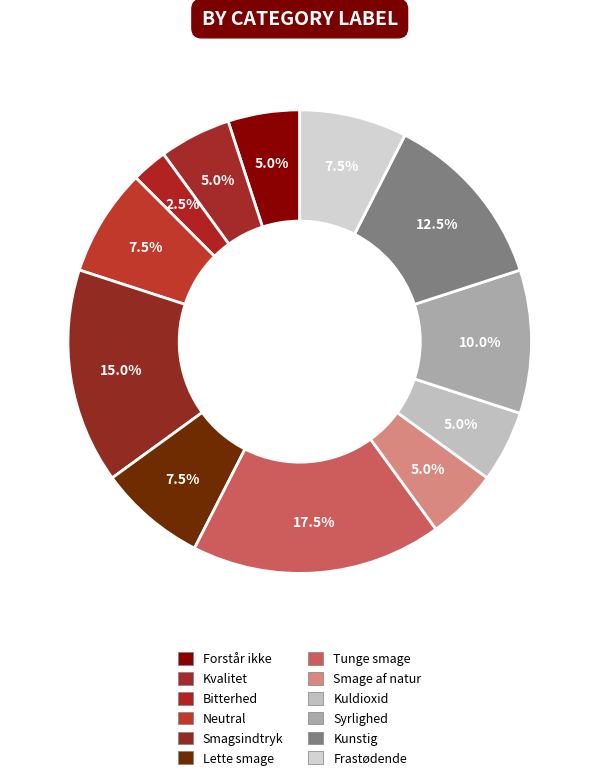

What is the ratio of the value at Kunstig to the value at Syrlighed?

1.2